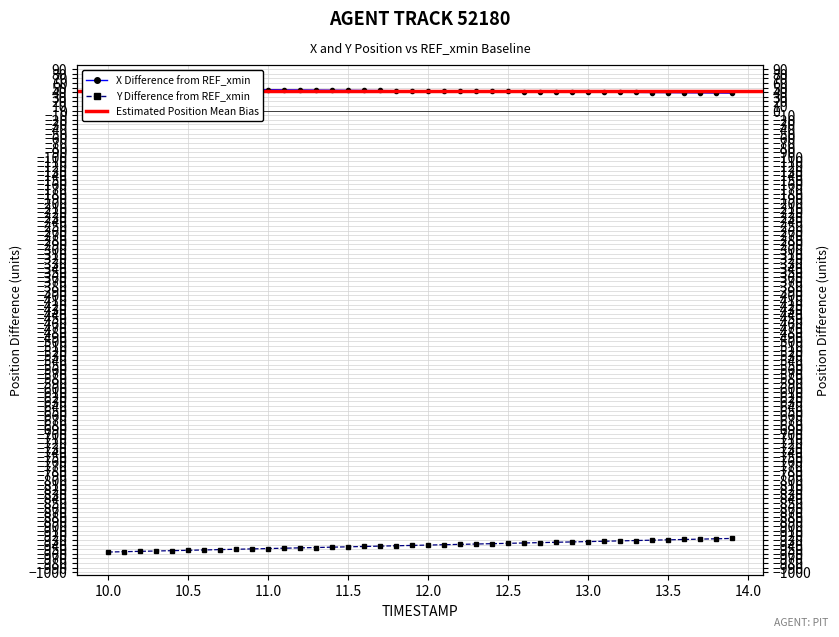

True or false: X and Y intersect in this chart.

False